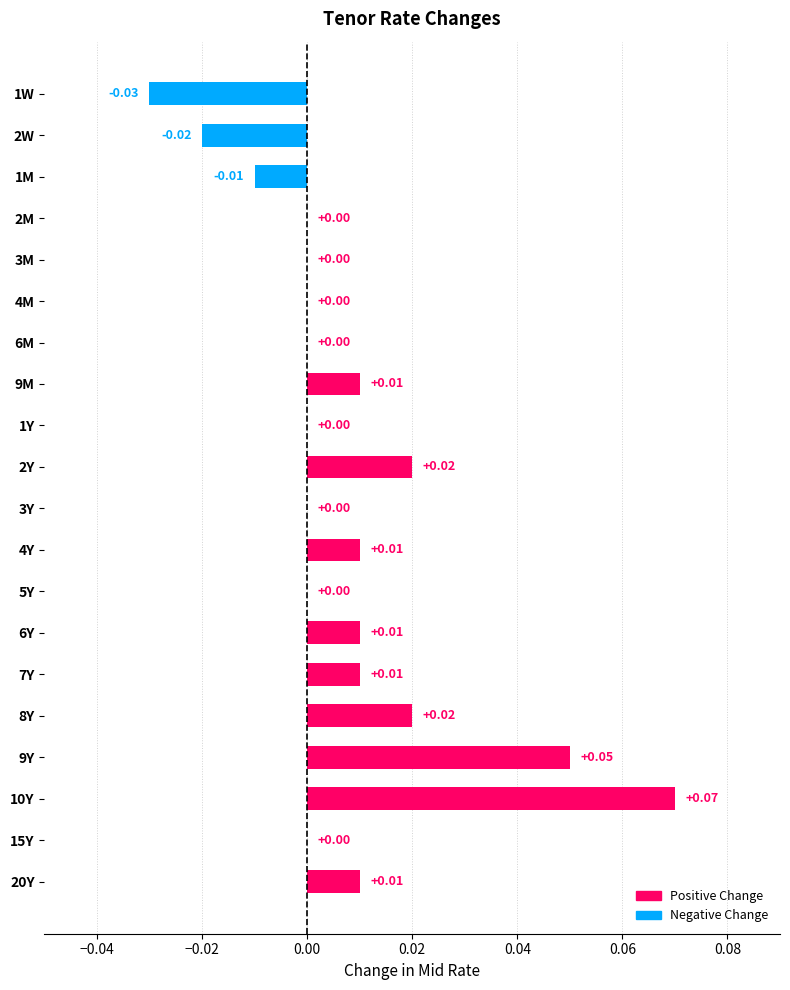

Which has a higher value, 7Y or 15Y?

7Y